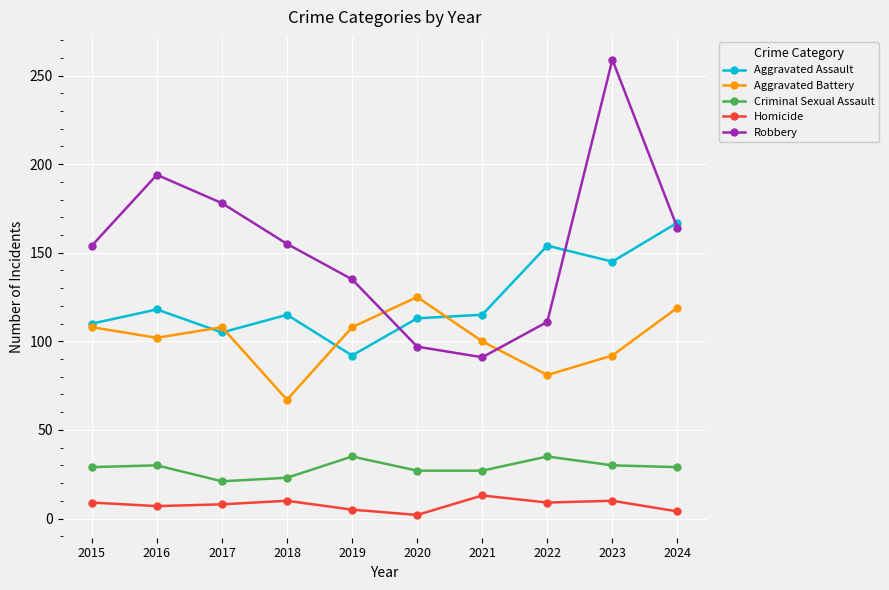

Count the number of data series in this chart.

5